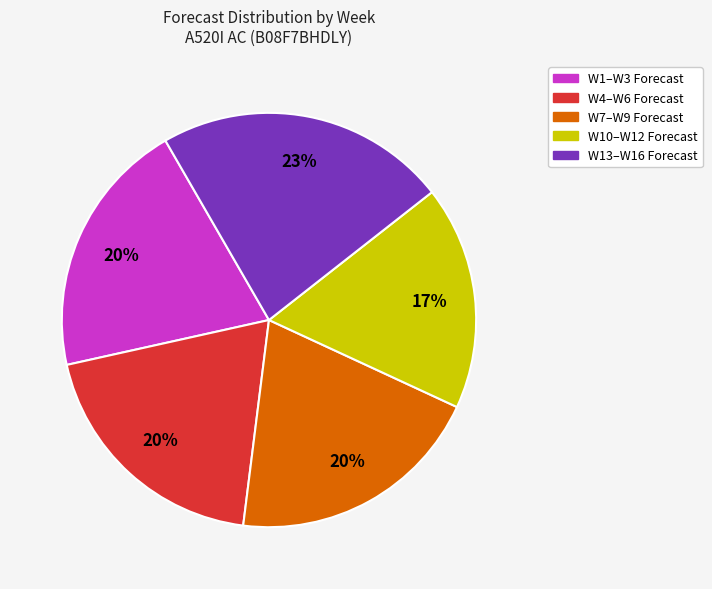

What is the largest slice in the pie chart?

W13–W16 Forecast